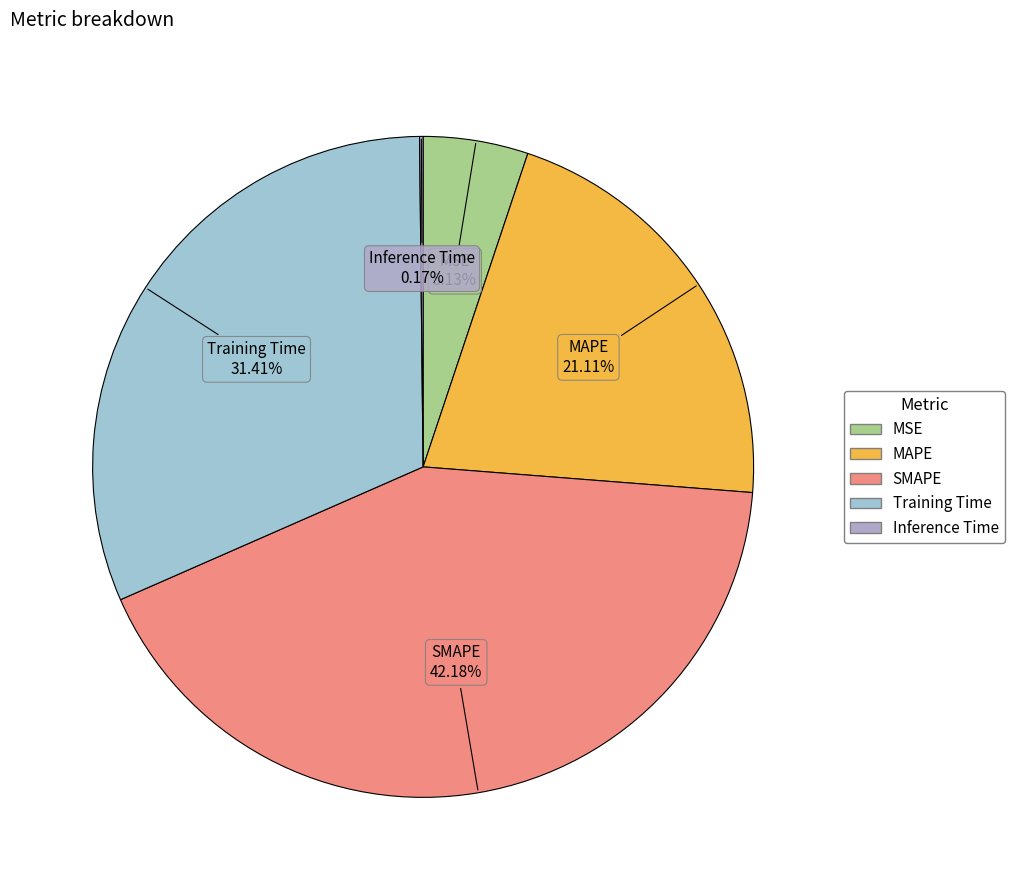

To the nearest percent, what is the difference between the largest and smallest slice percentages?

42%